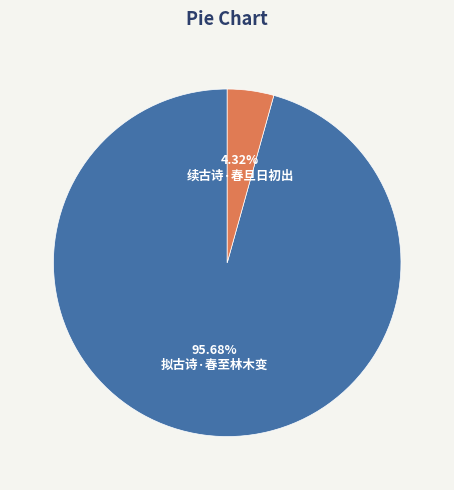

Count the number of slices in the pie.

2